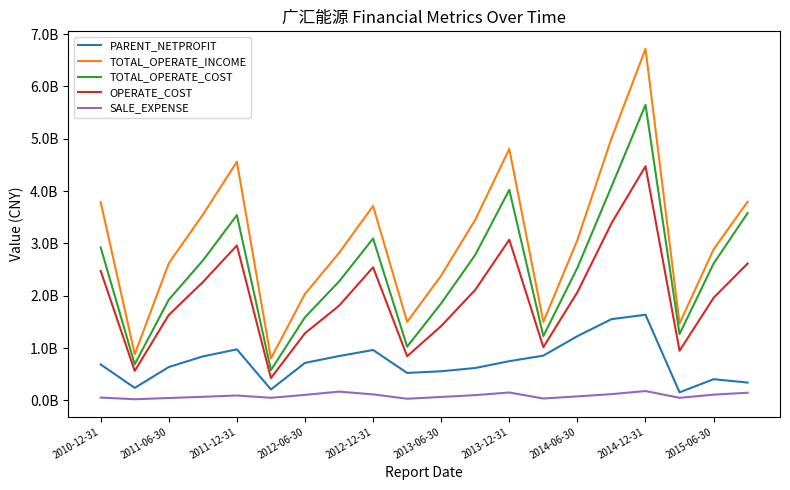

What are all the series names shown in the legend?

PARENT_NETPROFIT, TOTAL_OPERATE_INCOME, TOTAL_OPERATE_COST, OPERATE_COST, SALE_EXPENSE